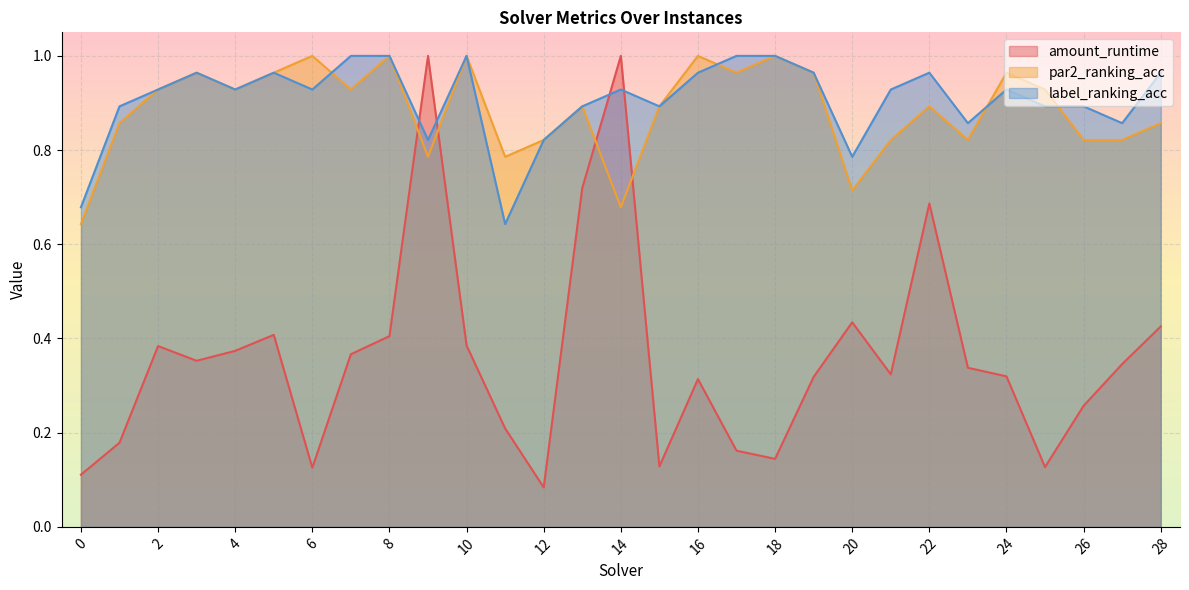

Between 7 and 22, which series saw the biggest shift?

amount_runtime